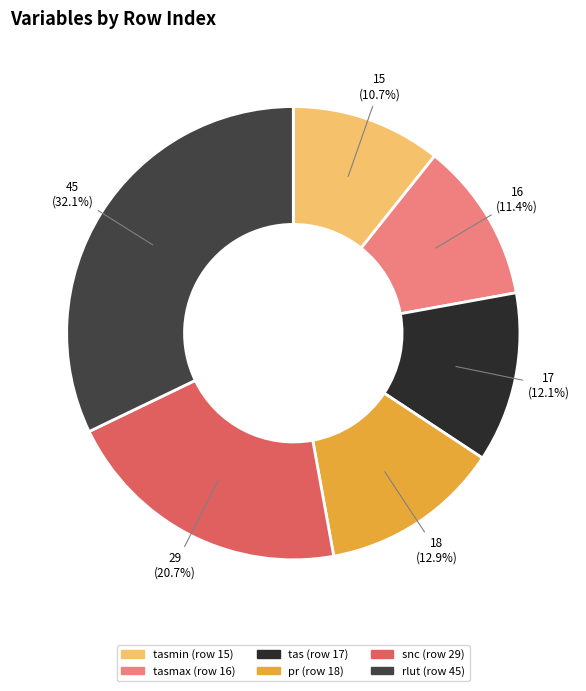

Is there a majority slice in this chart?

No